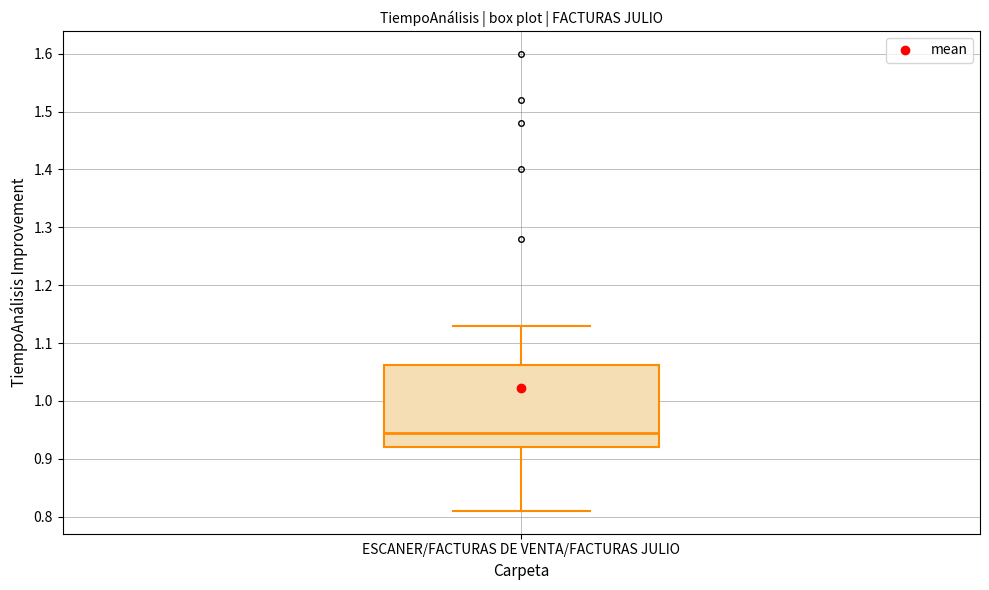

Where is the lower edge of the box for ESCANER/FACTURAS DE VENTA/FACTURAS JULIO on the y-axis? The values are not printed on the chart, so give them approximately, as read against the axis.

0.92